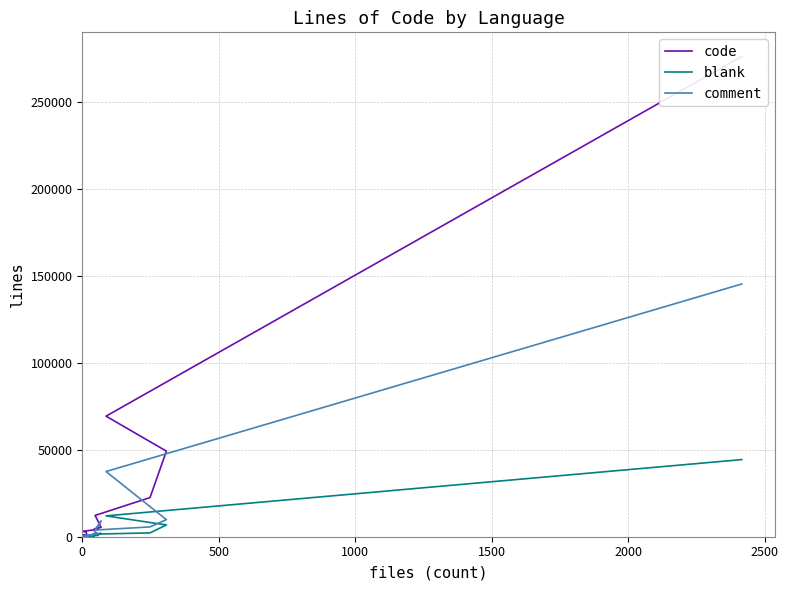

What position from the left is 1500?

4